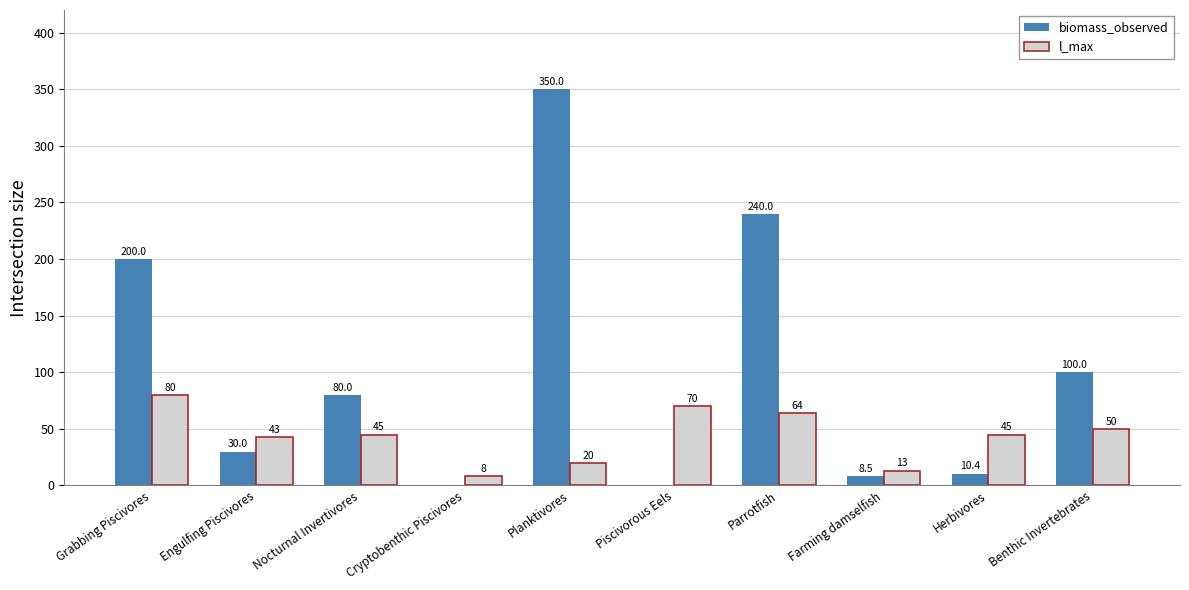

True or false: biomass_observed has a value of 8.5 at Farming damselfish.

True